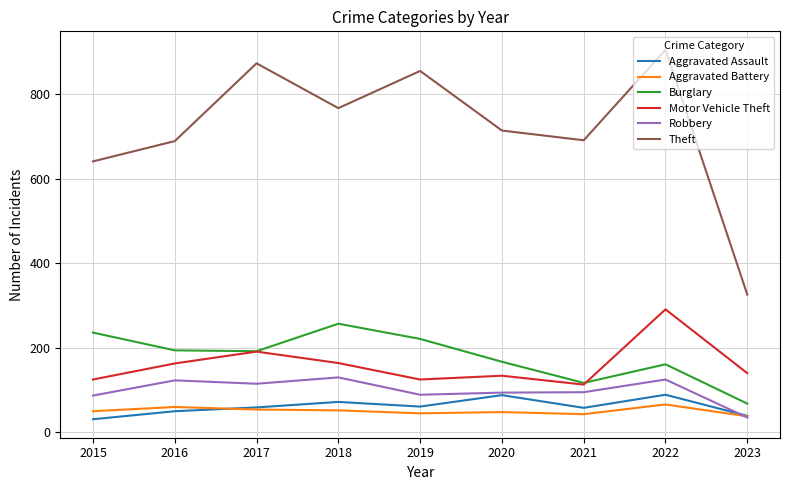

True or false: Theft and Aggravated Battery intersect in this chart.

False